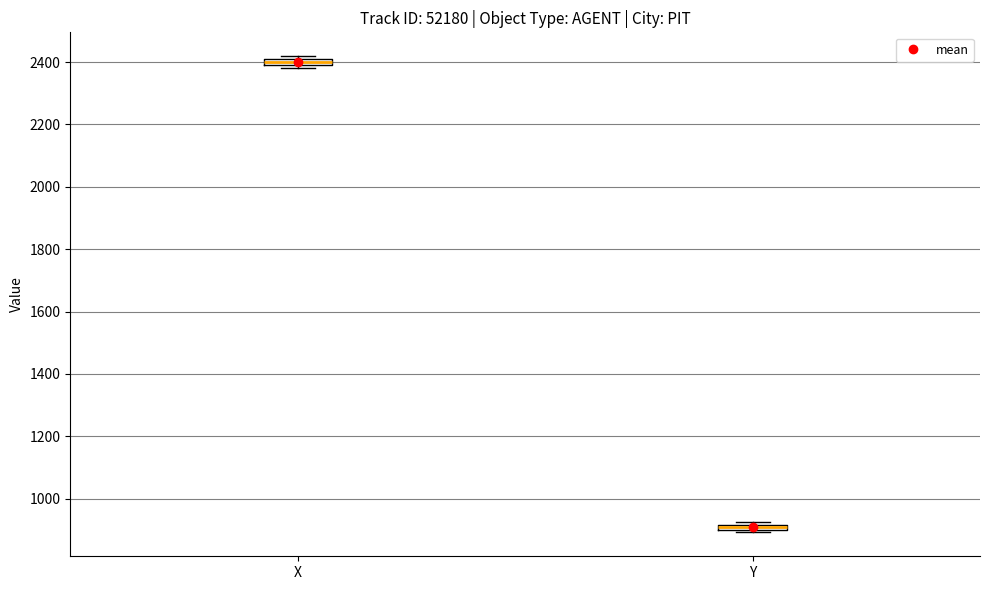

Where is the upper edge of the box for X on the y-axis? The values are not printed on the chart, so give them approximately, as read against the axis.

2400